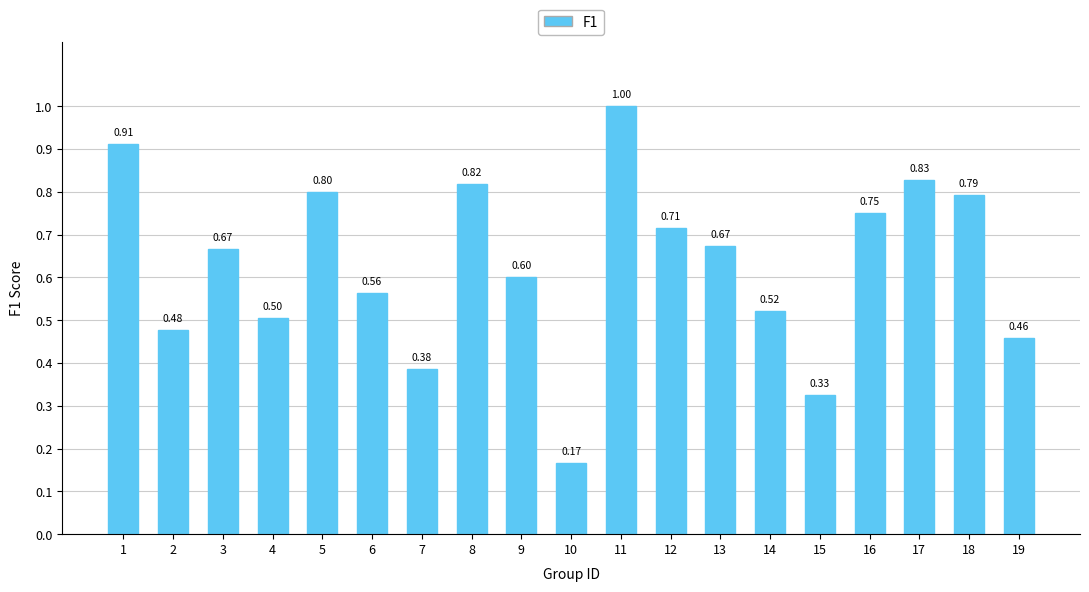

What is the difference between the second highest and second lowest values?

0.6